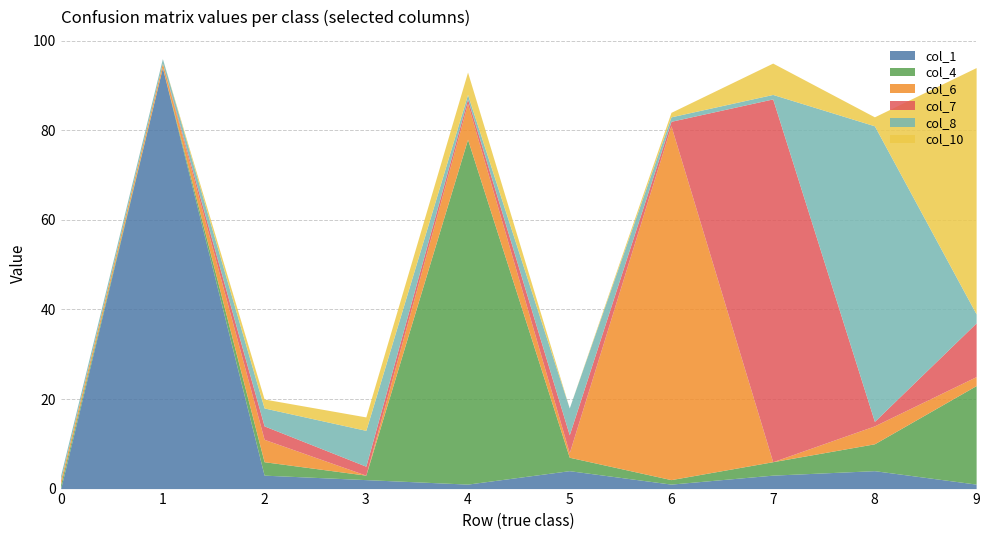

What is the value of the col_7 point at the 9th from the left?

1